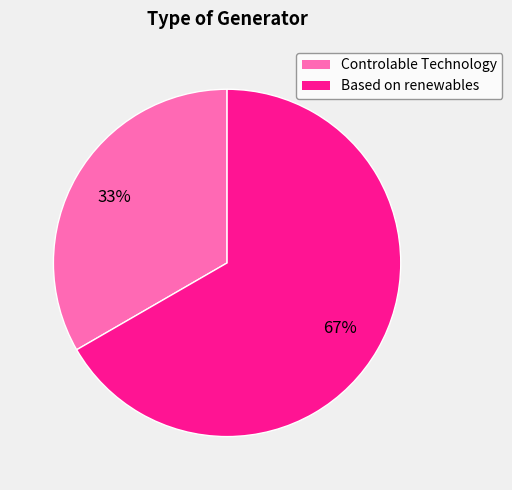

To the nearest percent, what is the average slice percentage?

50%